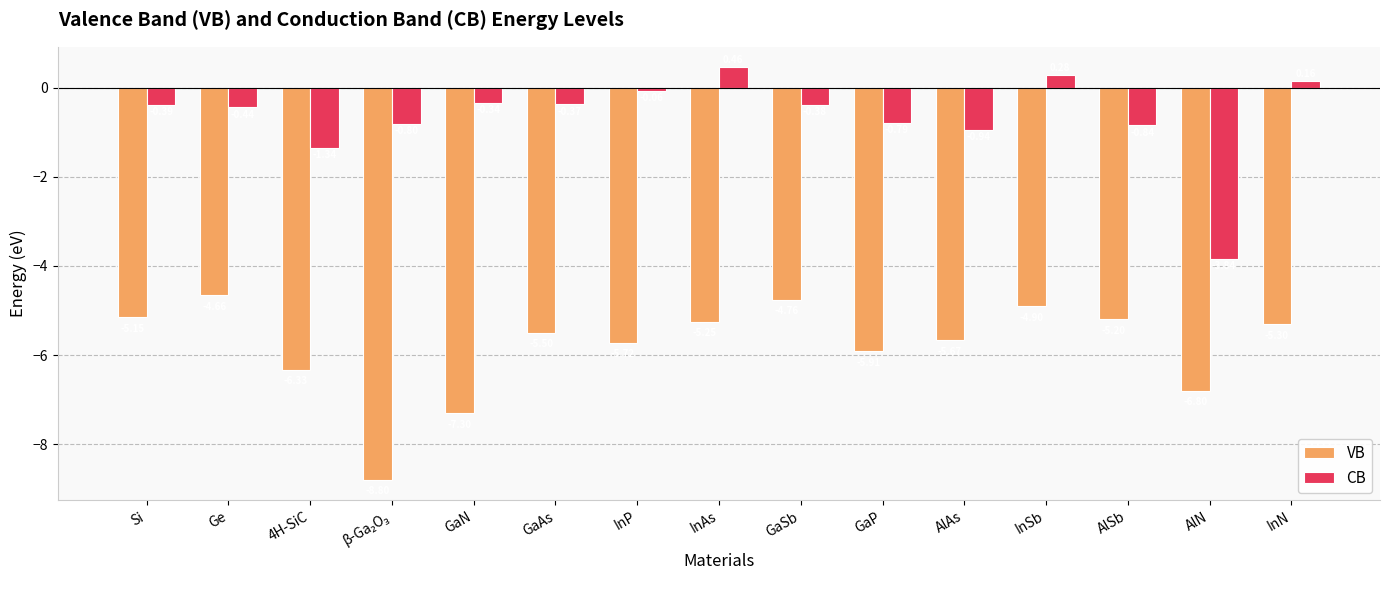

Which series has the largest total across all categories?

CB